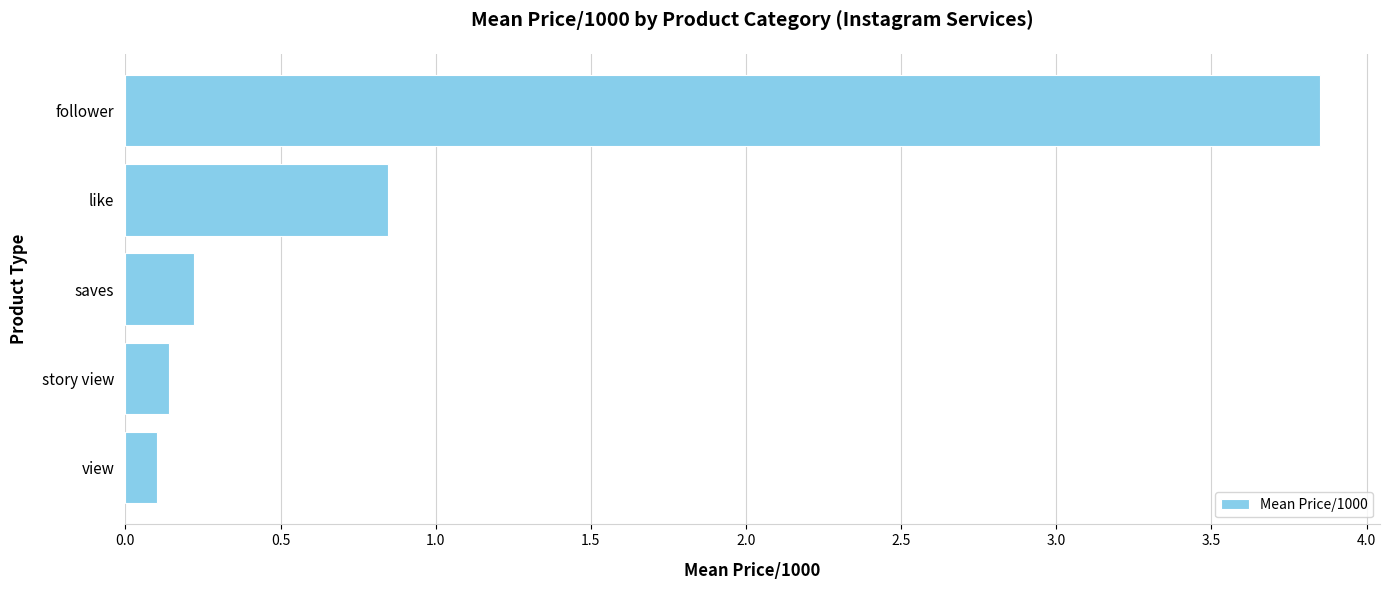

The value at view is 0.1. True or false?

True